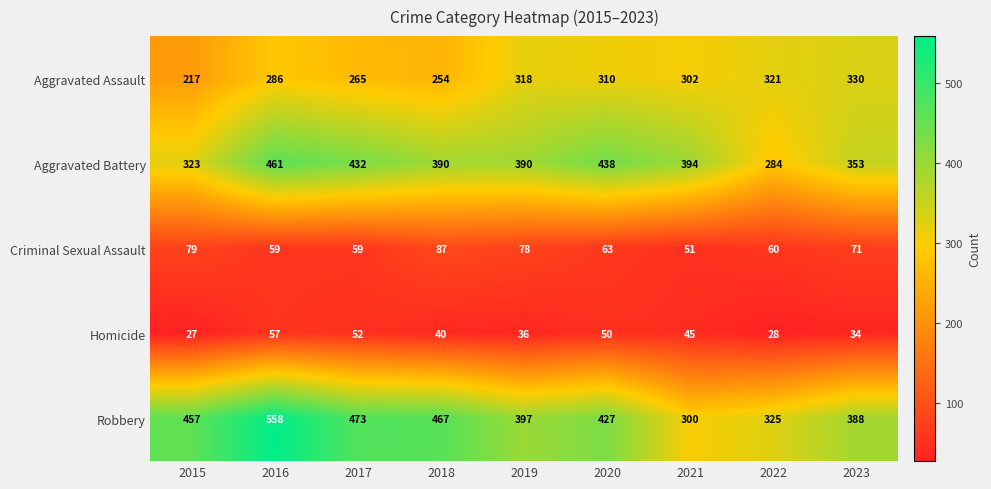

What is the approximate value of Aggravated Assault at 2016, to the nearest 10?

290